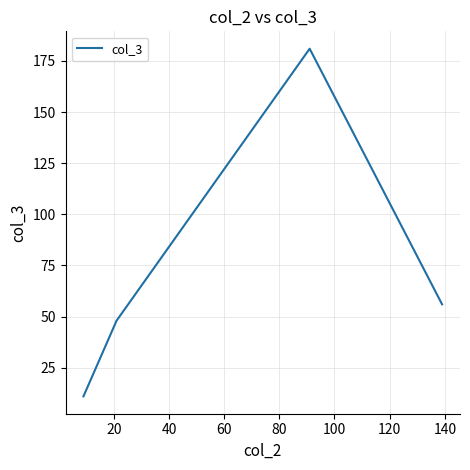

What is the minimum value shown in the chart?

11